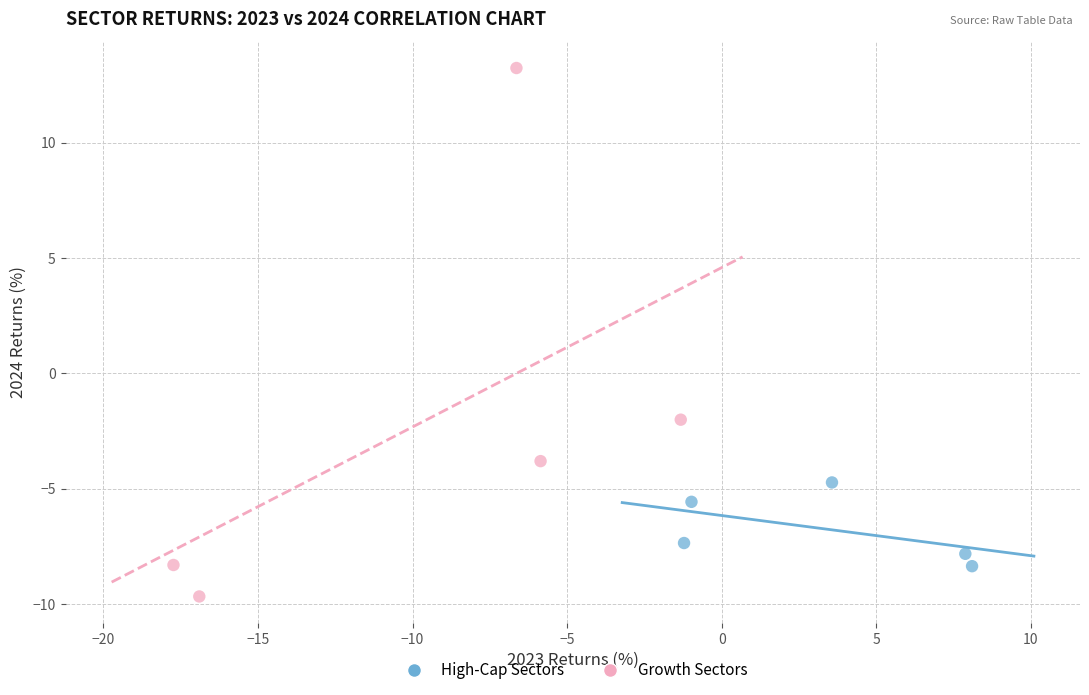

Which series has the widest spread of Y values?

Growth Sectors